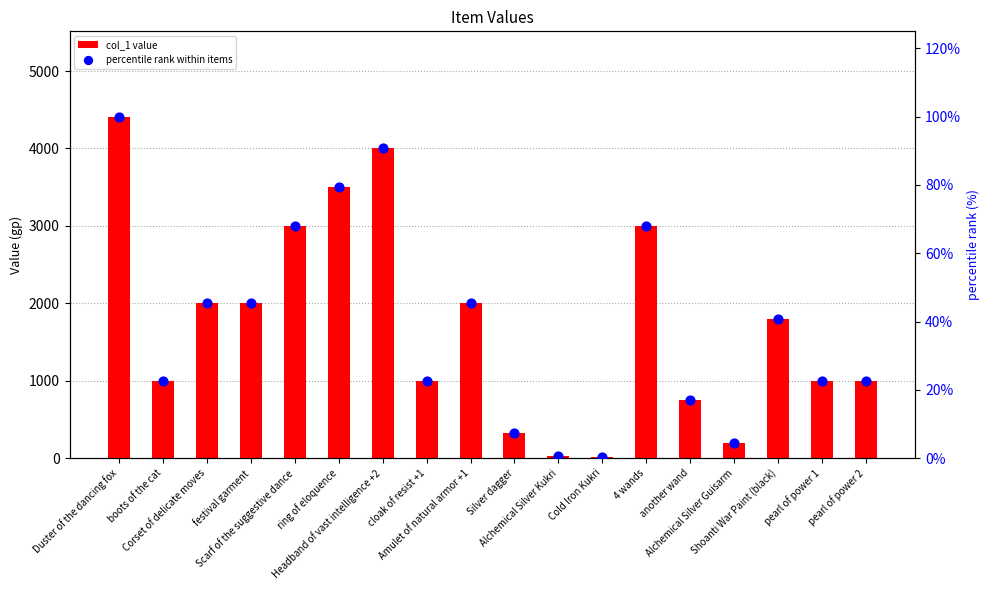

Which series reaches the maximum Y coordinate?

col_1 value